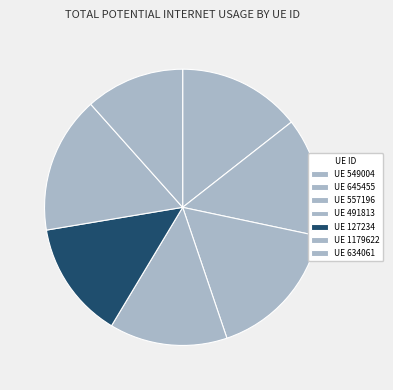

Rank the categories by value from highest to lowest.

557196, 1179622, 549004, 645455, 491813, 127234, 634061